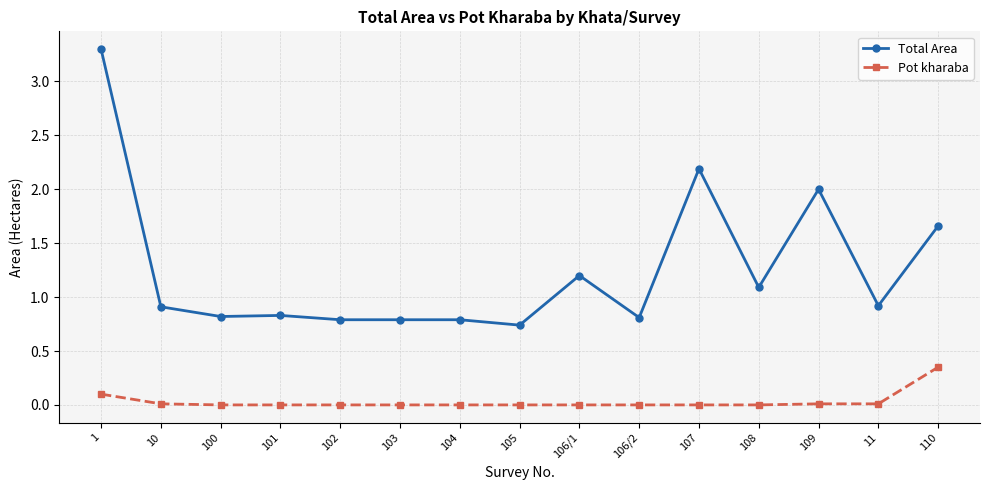

Rank the series by their maximum value, from lowest to highest.

Pot kharaba, Total Area